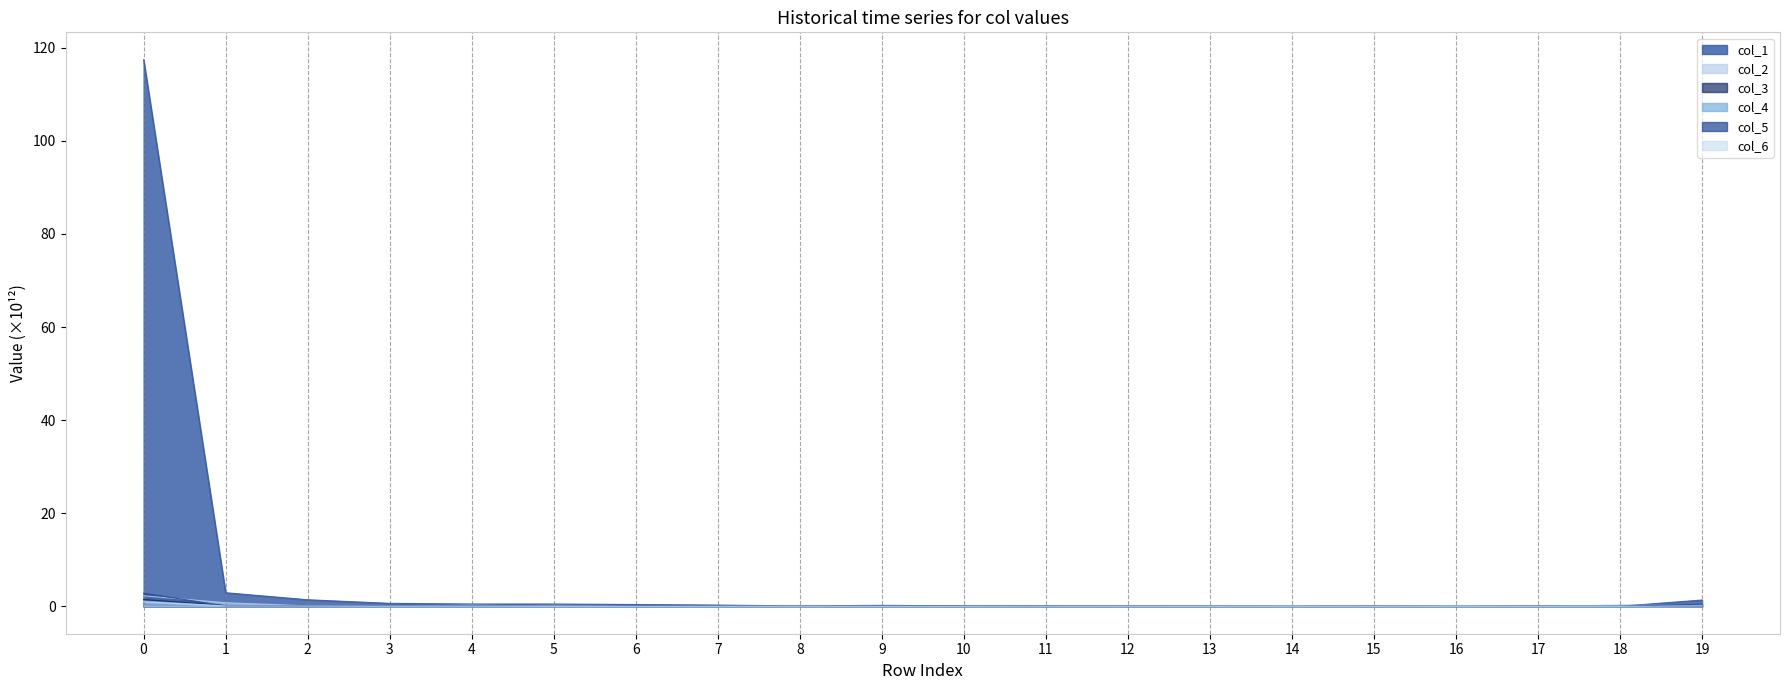

How many lines are shown in the chart?

6